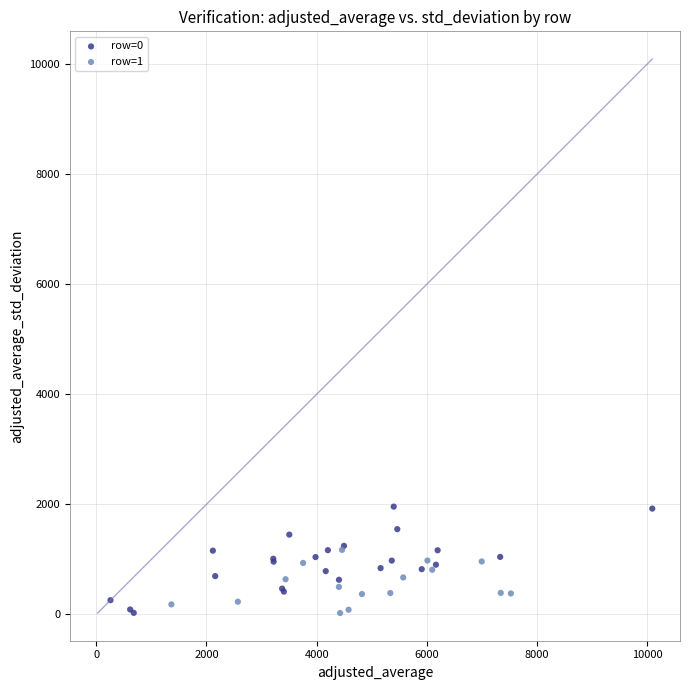

Which series has the widest spread of Y values?

row=0